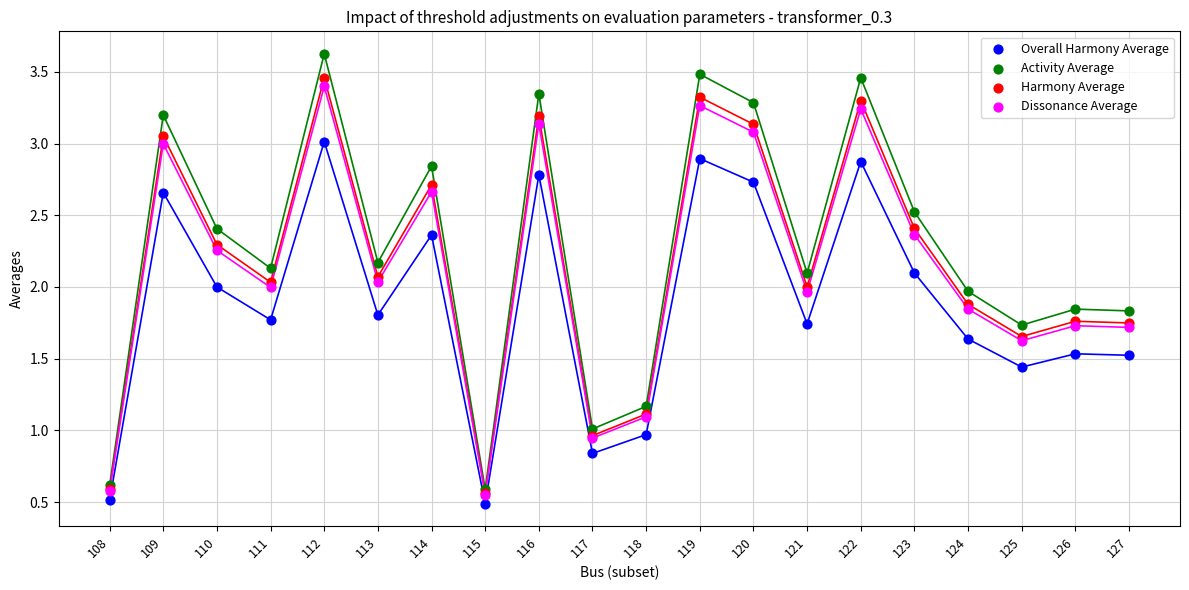

What are all the series names shown in the legend?

Overall Harmony Average, Activity Average, Harmony Average, Dissonance Average